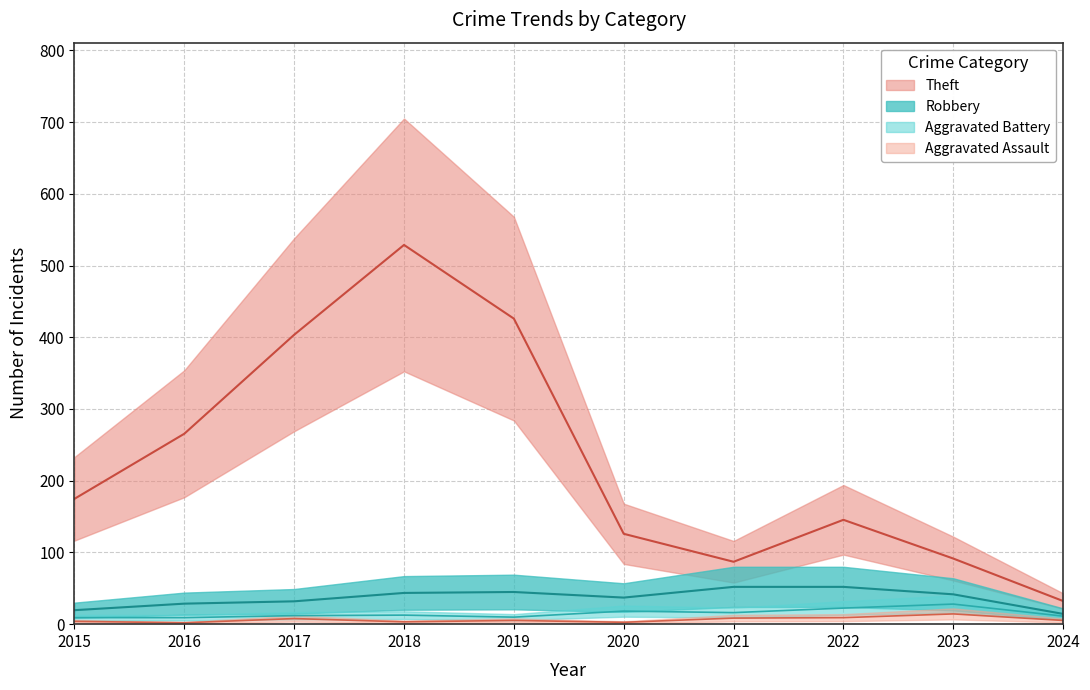

Reading left to right, list all the values displayed in this chart.

Theft: 174.8	265.5	403.5	528.8	426.0	126.0	87.0	145.5	91.5	32.2
Robbery: 19.5	28.6	31.9	43.5	44.9	37.0	52.0	52.0	41.6	14.3
Aggravated Battery: 9.1	9.1	11.9	12.6	9.8	18.2	16.1	22.4	28.0	11.2
Aggravated Assault: 3.9	1.9	7.8	3.2	5.2	2.6	8.4	9.1	14.3	5.2